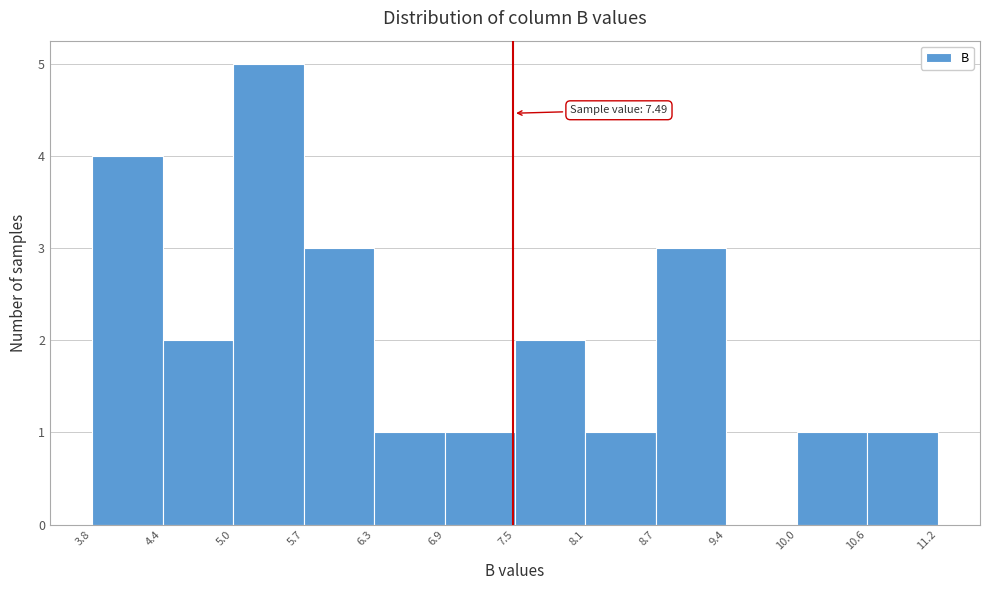

Which range on the x-axis has the tallest bar?

5.0 to 5.7